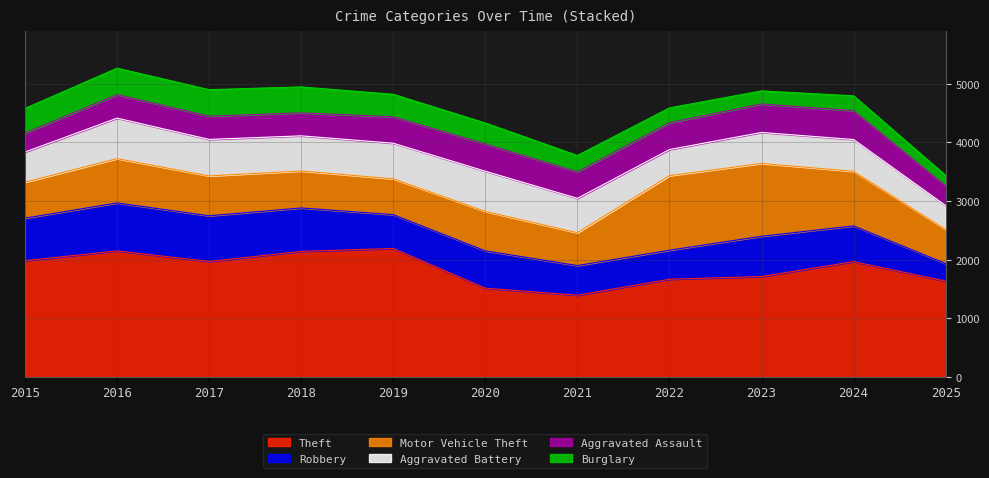

In Aggravated Assault, how many points are lower than both neighbors (excluding endpoints)?

2